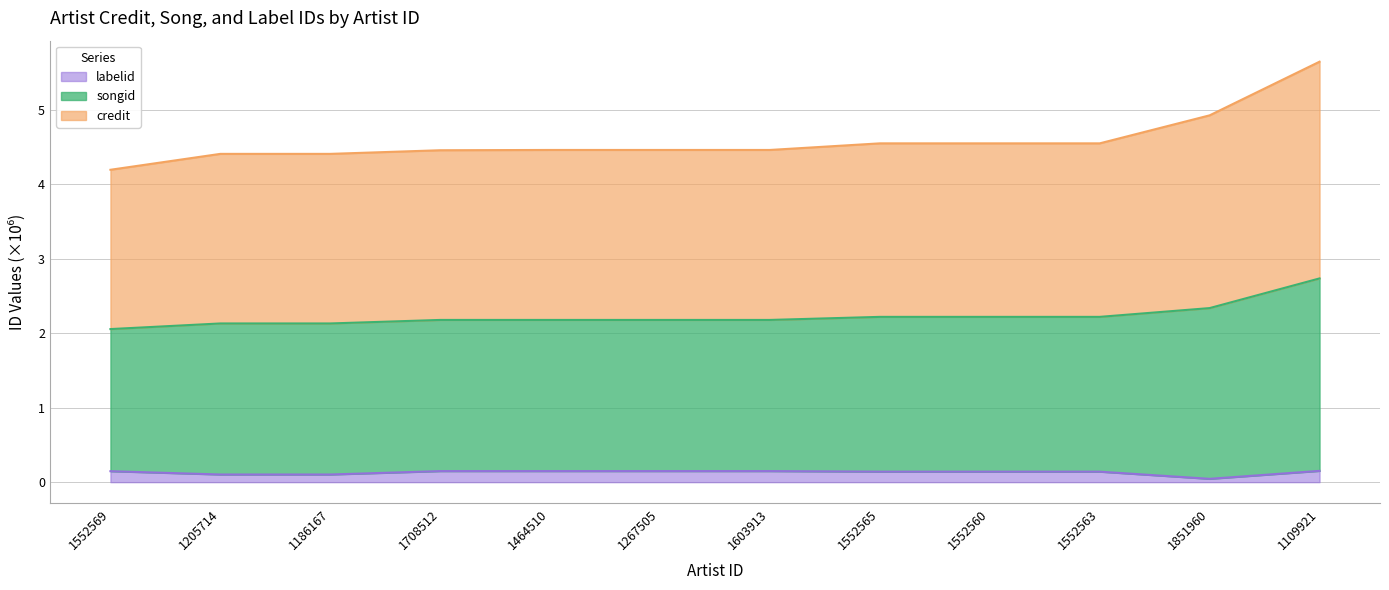

What position from the left is 1552563?

10